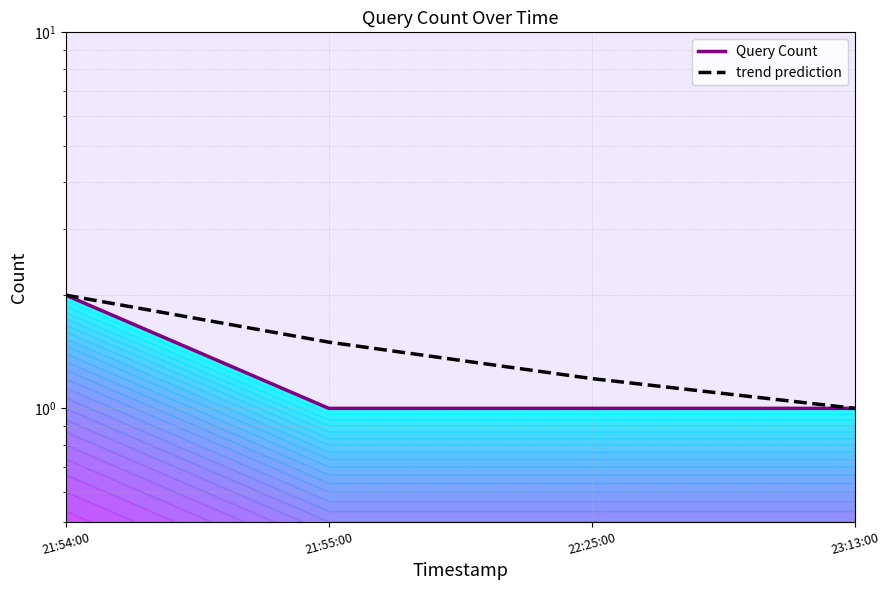

True or false: Query Count and trend prediction cross at least once.

False